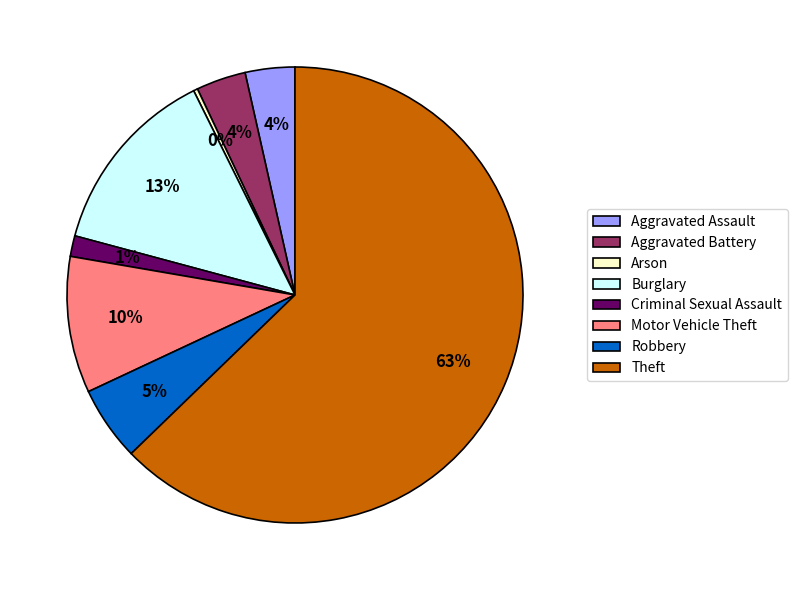

Which category accounts for the majority?

Theft